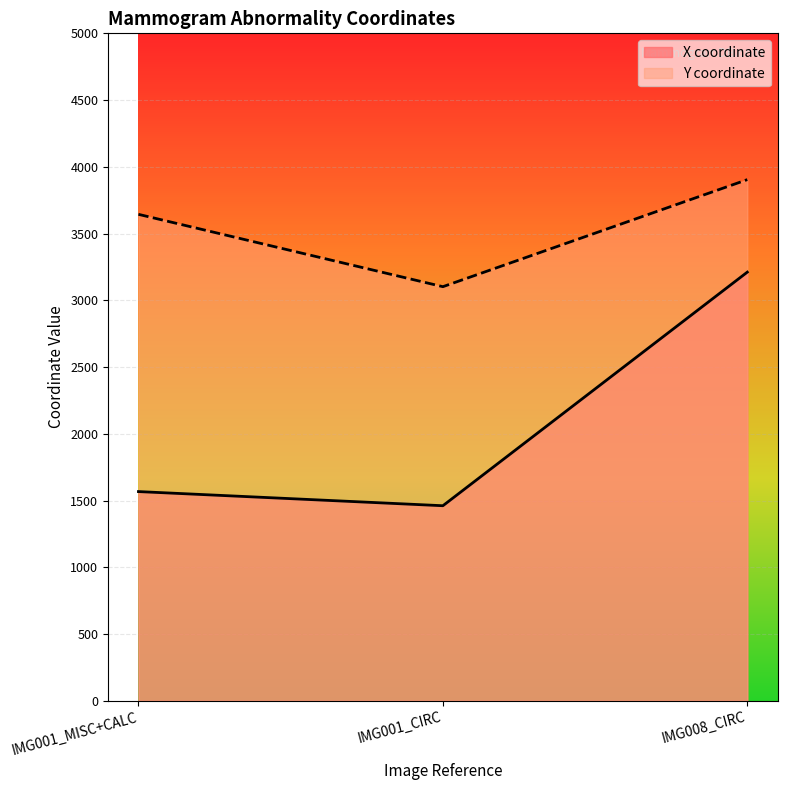

The X coordinate series shows 675 at IMG001_MISC+CALC. True or false?

False